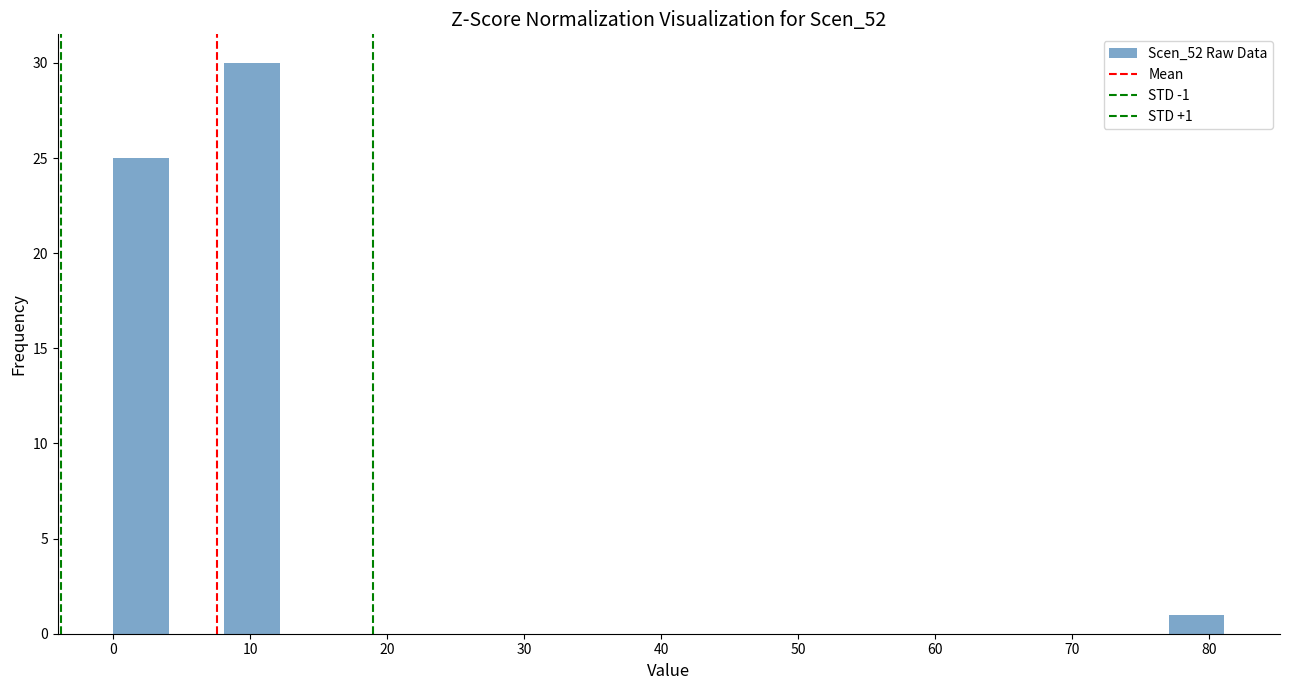

Over which range of the x-axis is the bar tallest?

8 to 12